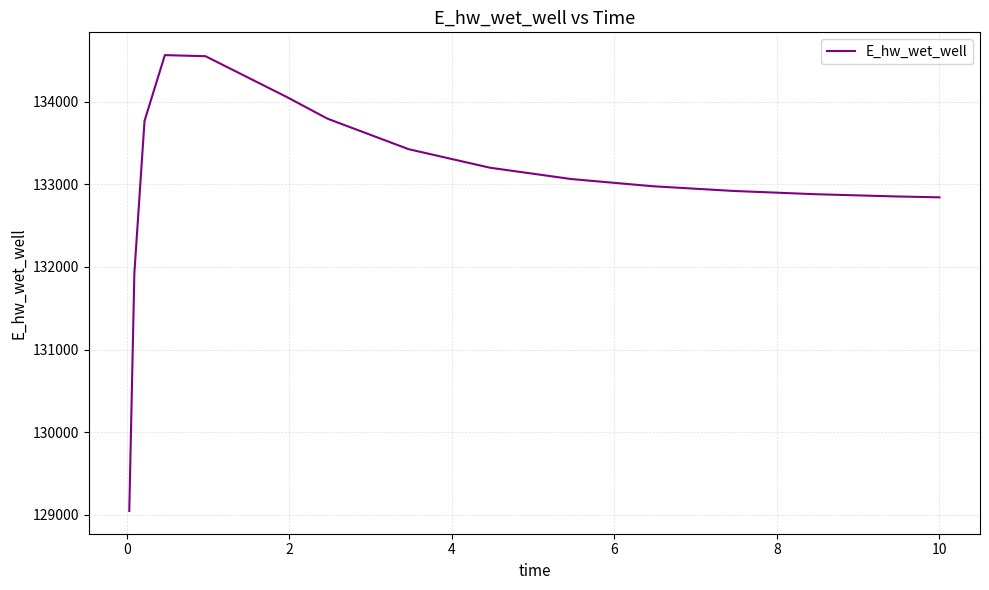

True or false: the data has more than 0 interior local peaks.

True